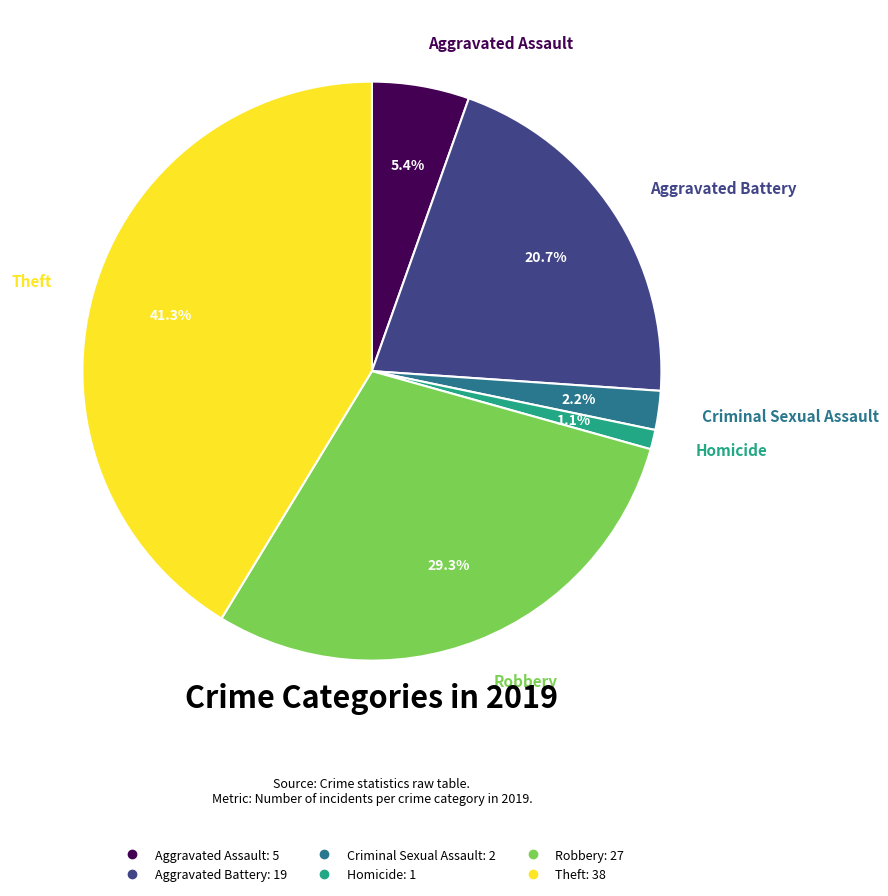

How many slices are in this pie chart?

6